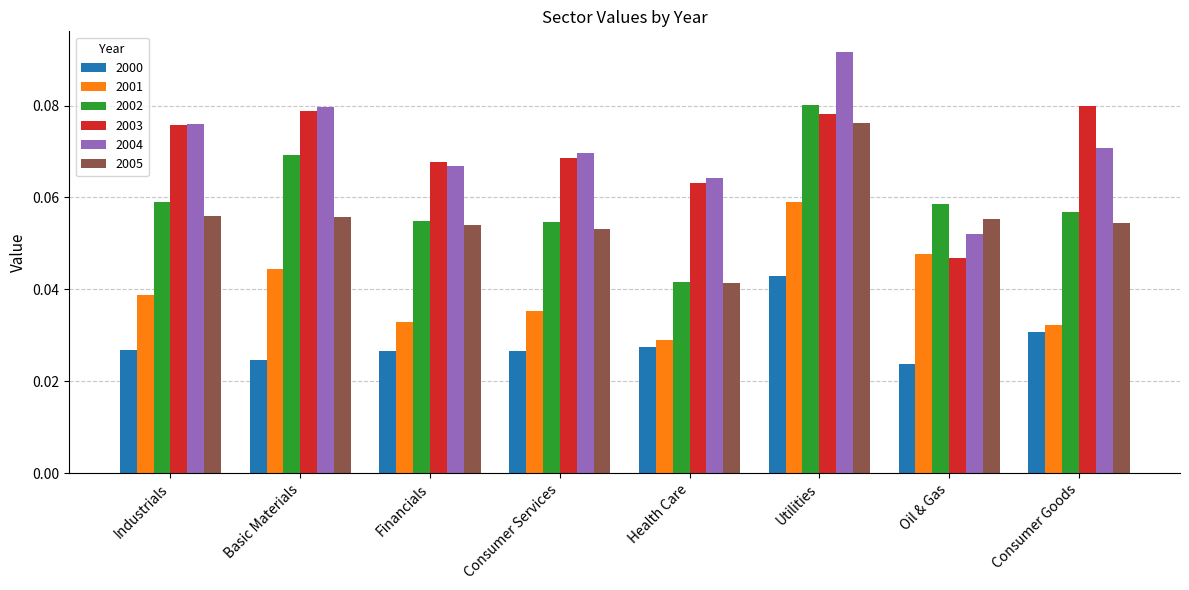

How many 2003 values are between 0 and 1?

8